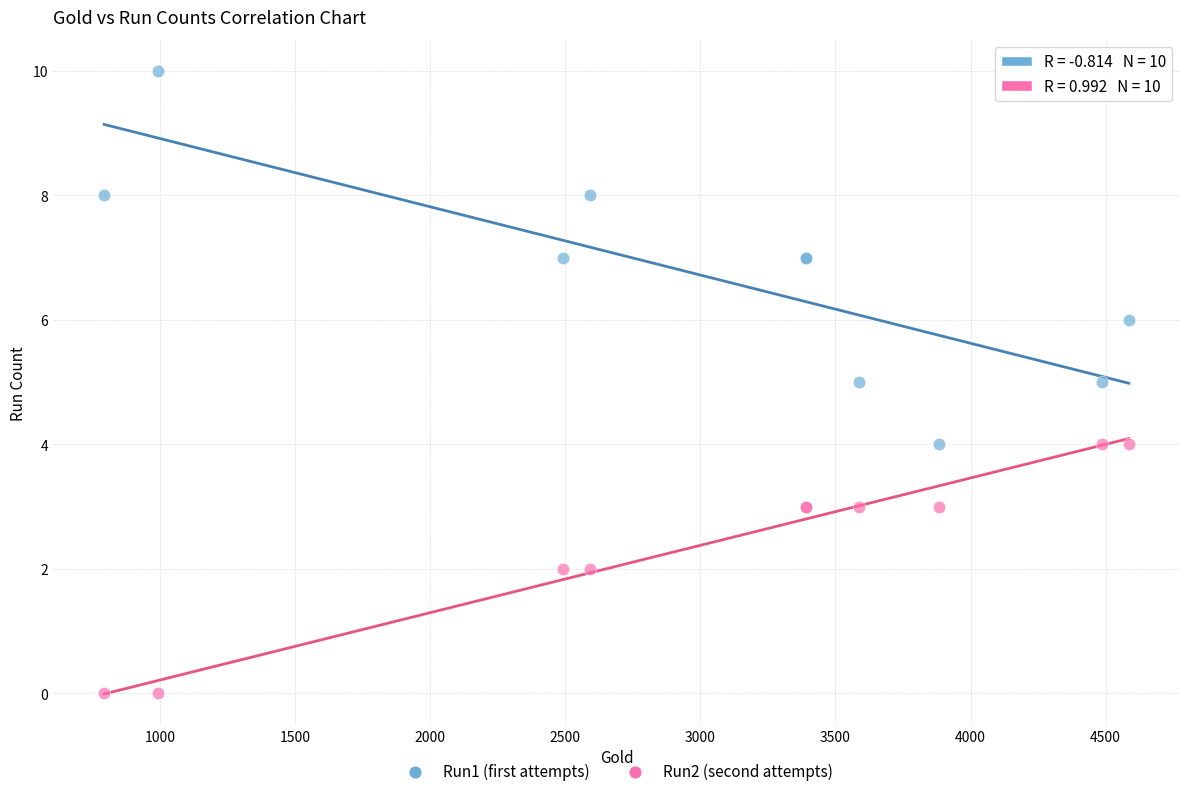

Which series reaches the minimum Y coordinate?

Run2 (second attempts)